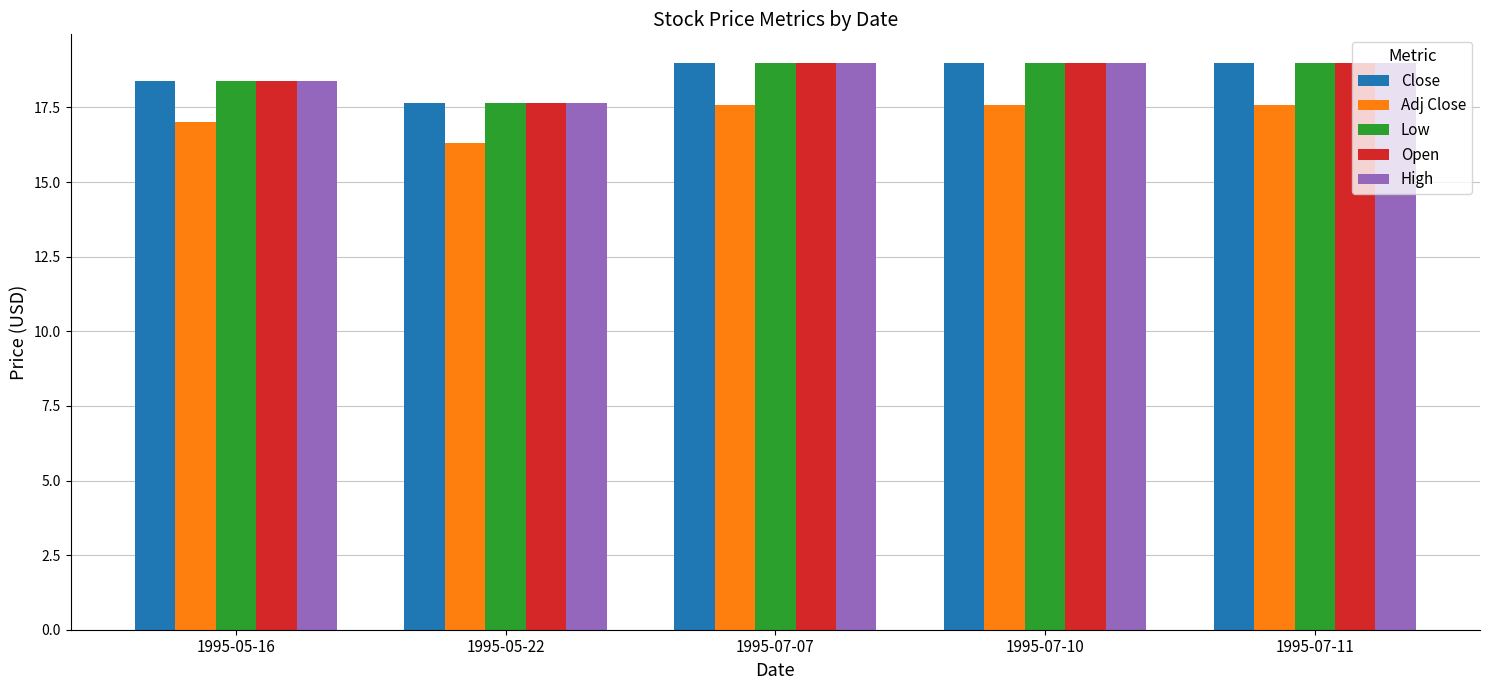

Is the value of Open at 1995-05-22 greater than the value of Low at 1995-07-11?

No